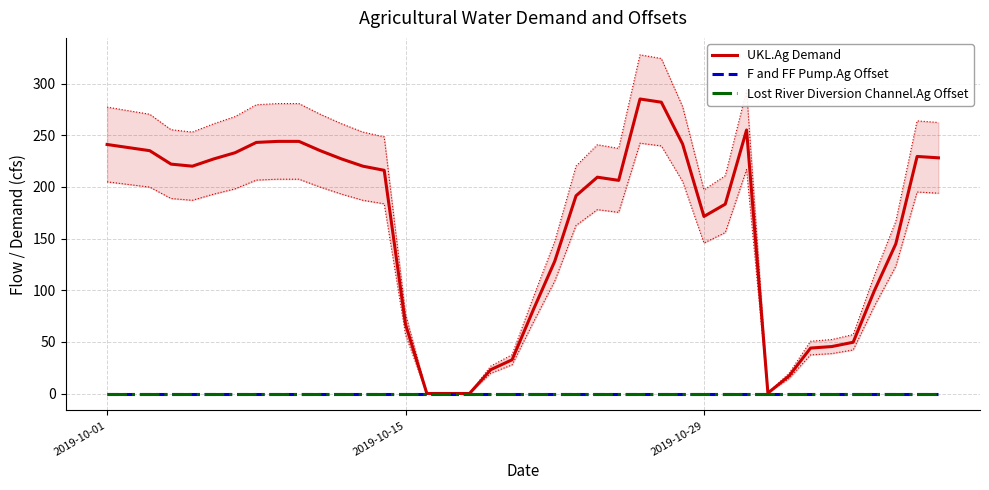

What is the difference between the maximum and minimum values in the UKL.Ag Demand series?

285.0